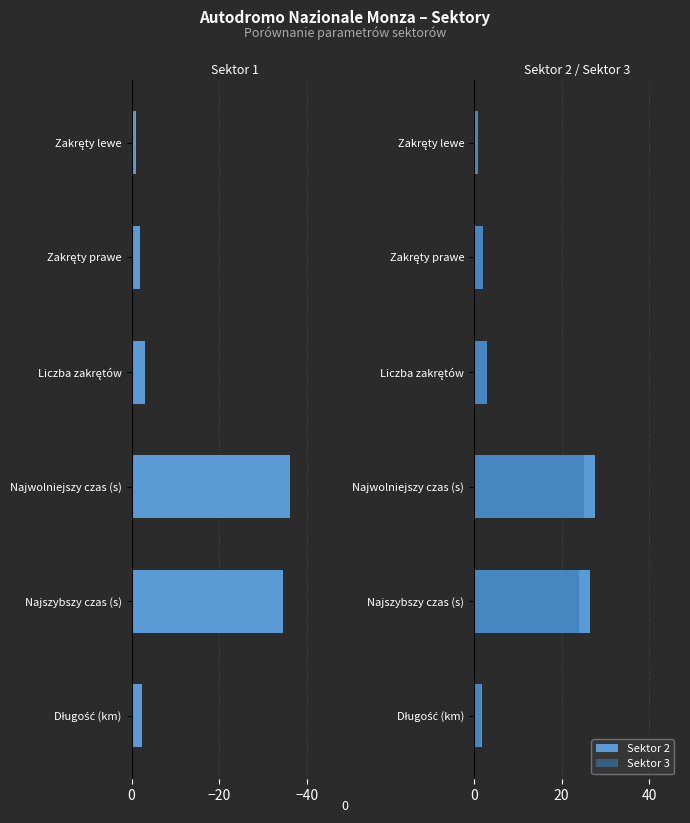

Which category has the lowest value across all series?

−20